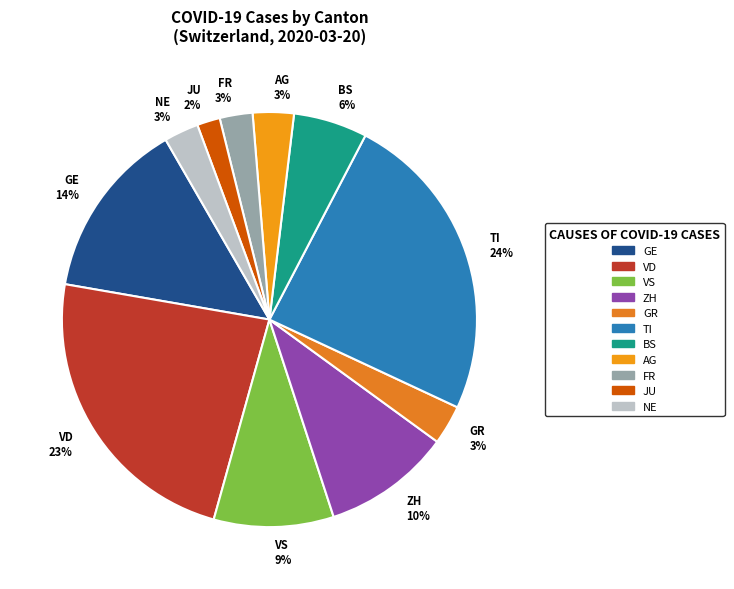

What is the ratio of the value at GR 3% to the value at AG 3%?

1.0